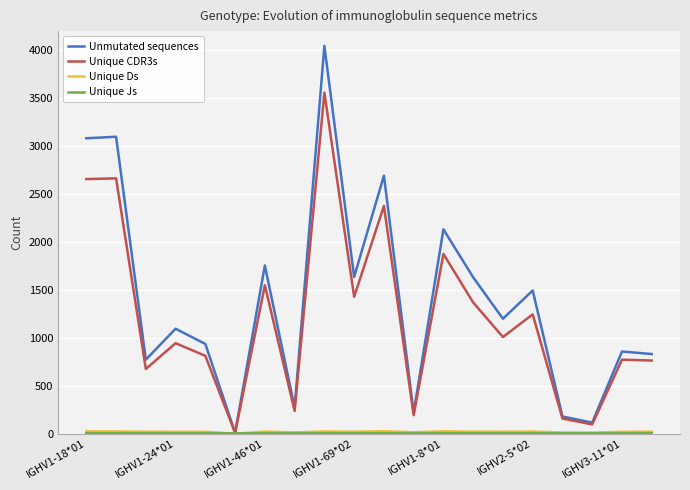

What is the maximum value shown in the chart?

4045